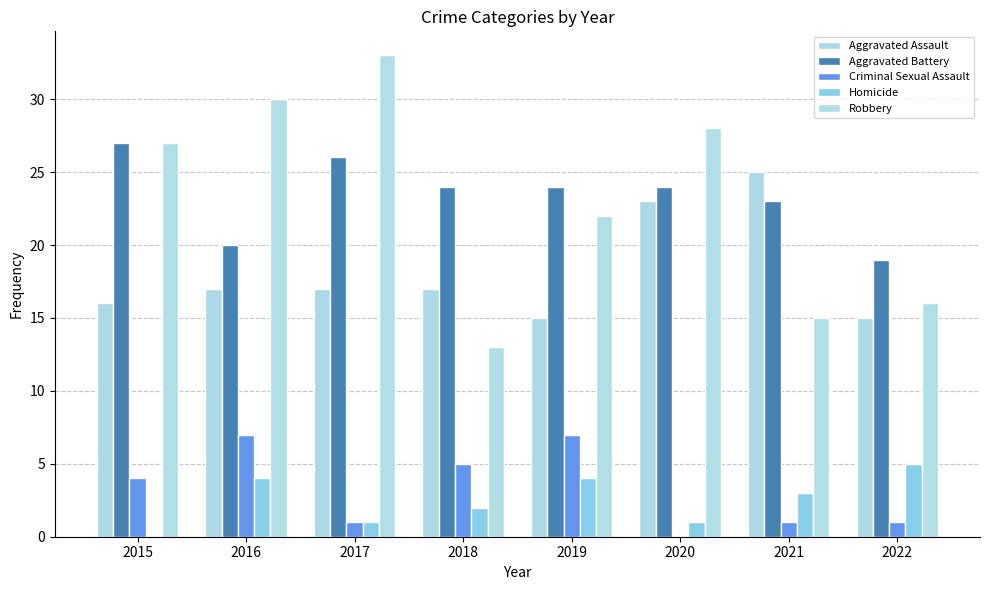

What is the value of the Homicide bar at the 3rd from the left?

1